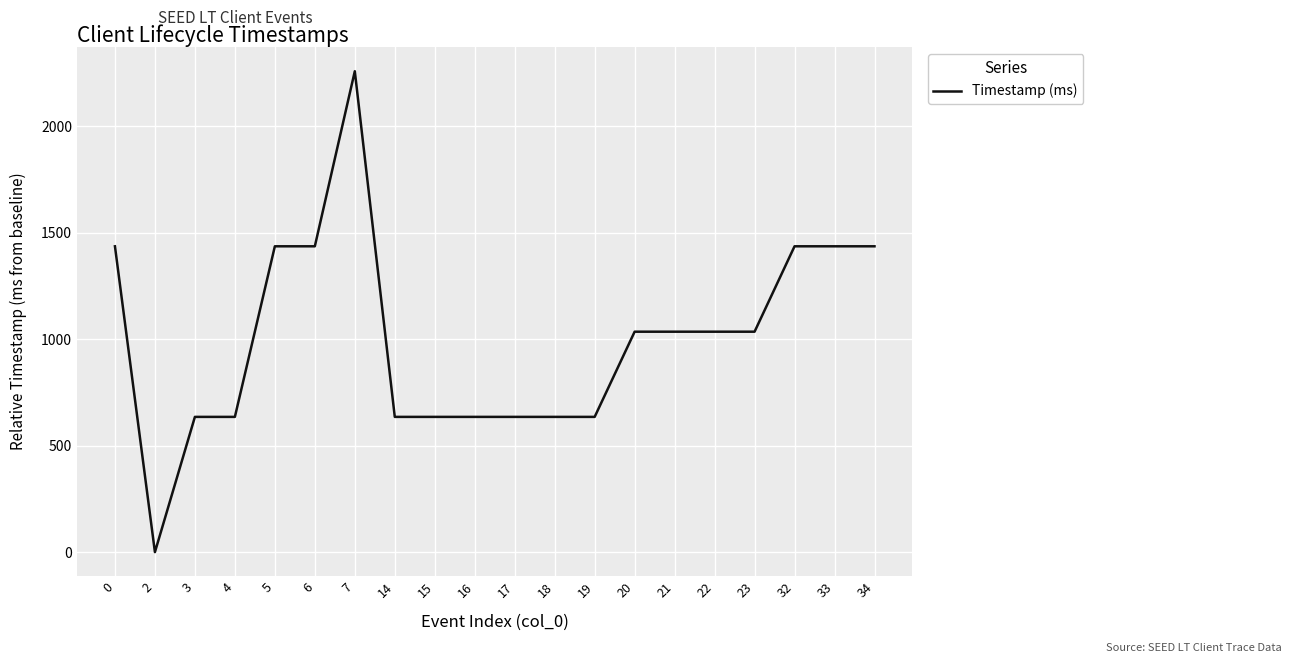

The value at 3 is 635. True or false?

True